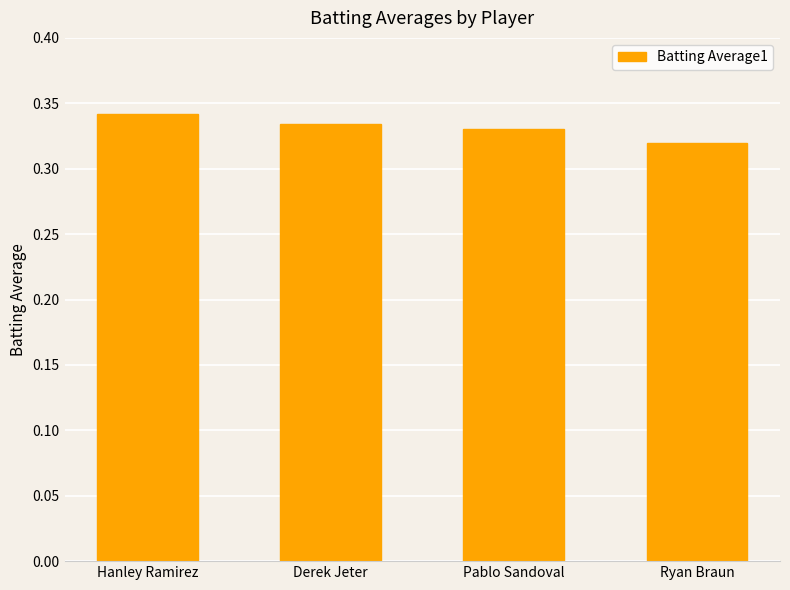

What is the sum of the values at Derek Jeter and Pablo Sandoval?

0.7